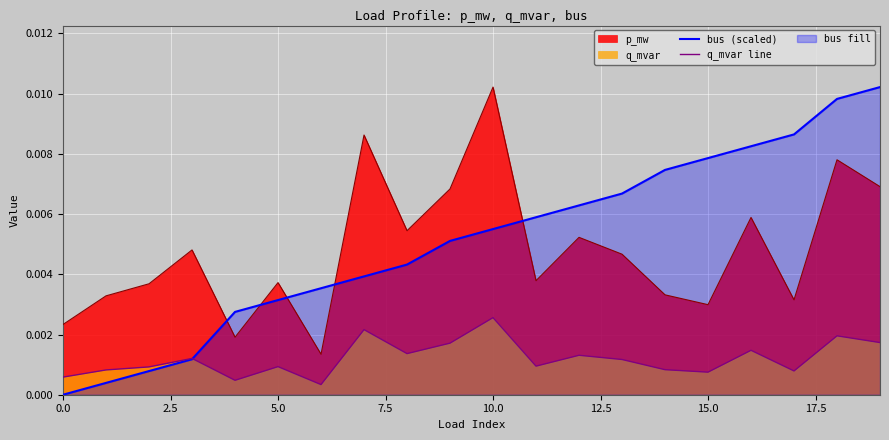

What position from the left is 16?

17